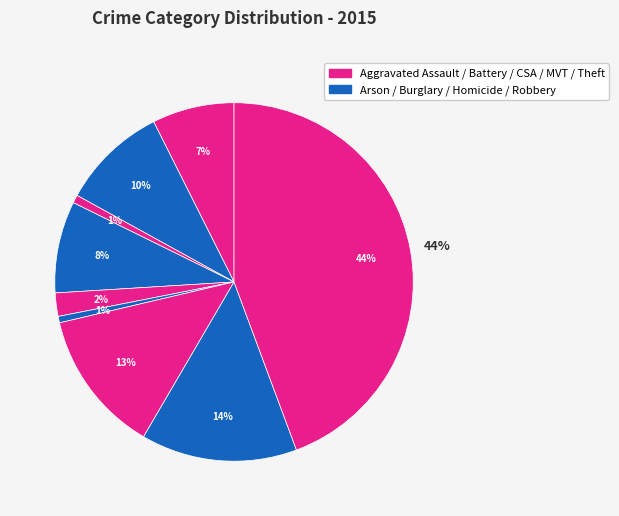

What percentage is the Homicide slice, to the nearest percent?

1%